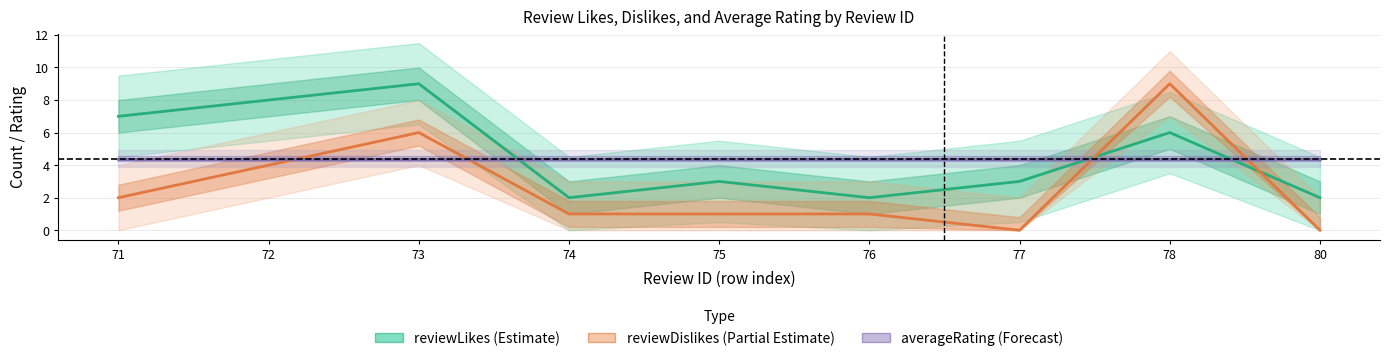

List the series in order of their peak value, lowest first.

averageRating (Forecast), reviewLikes (Estimate), reviewDislikes (Partial Estimate)